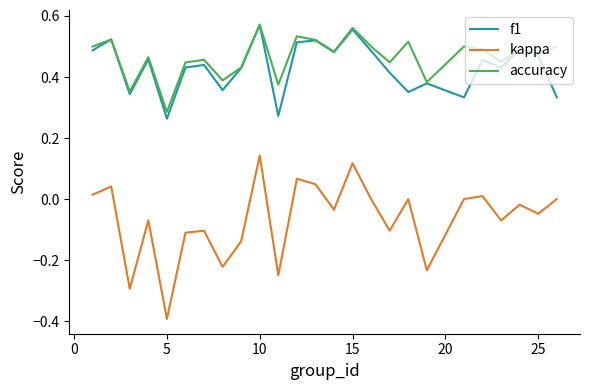

True or false: accuracy and kappa cross at least once.

False